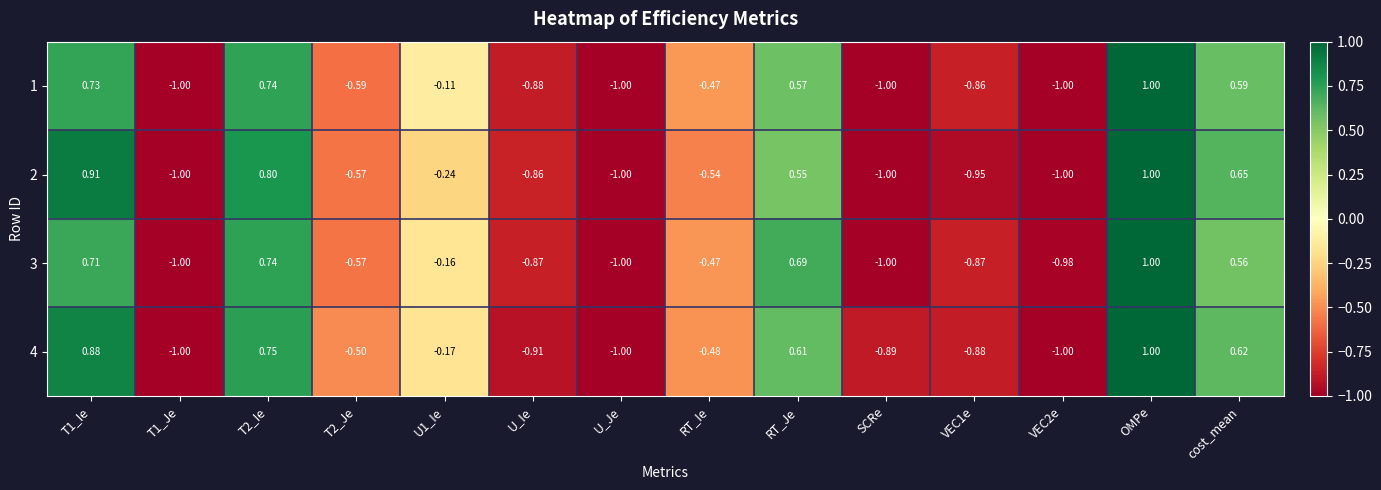

Which series changed the most between T1_Ie and U_Ie?

4